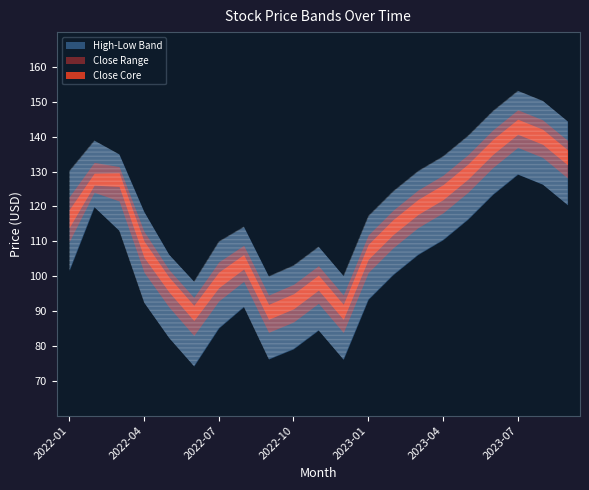

The value of low at 3 is 92.4. True or false?

True